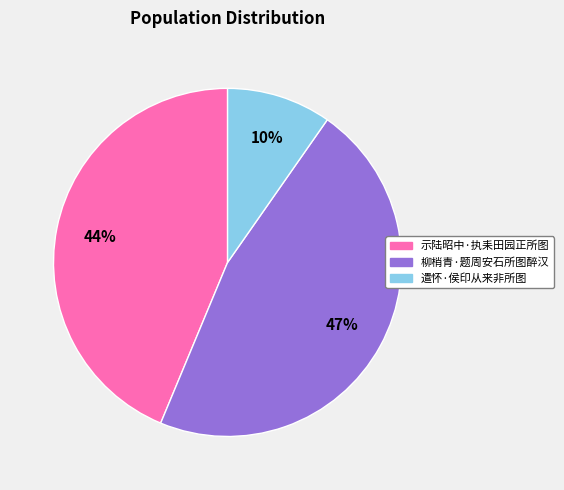

Which slice is the smallest?

遣怀·侯印从来非所图